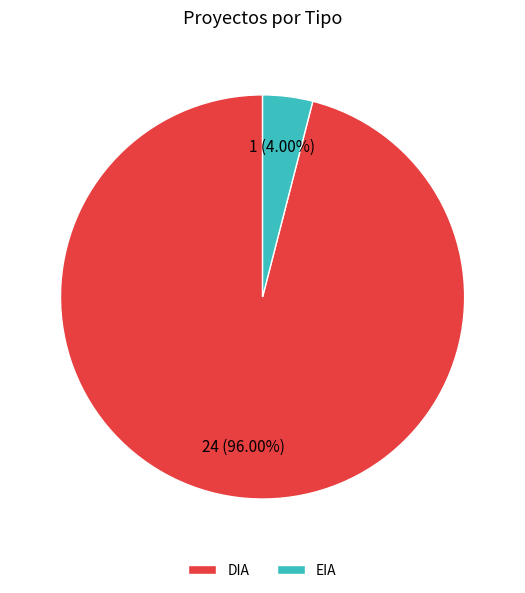

To the nearest percent, what percentage of the pie is EIA?

4%